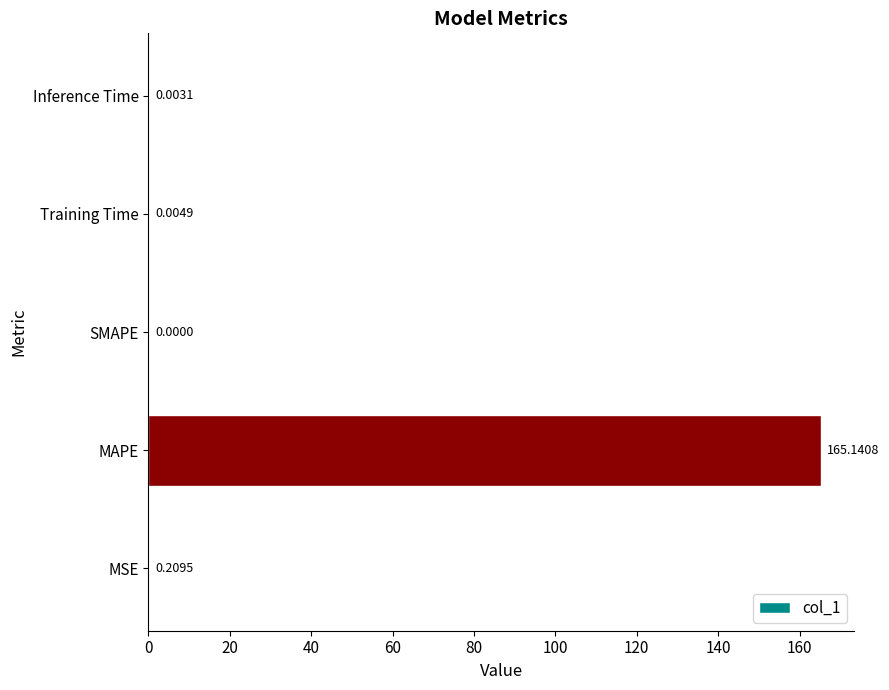

What is the change in value from MSE to MAPE?

+164.9